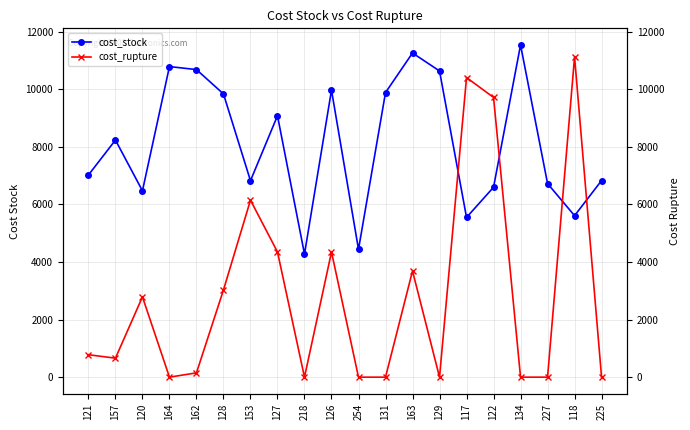

Is it true that cost_rupture equals 11130.0 at 118?

True